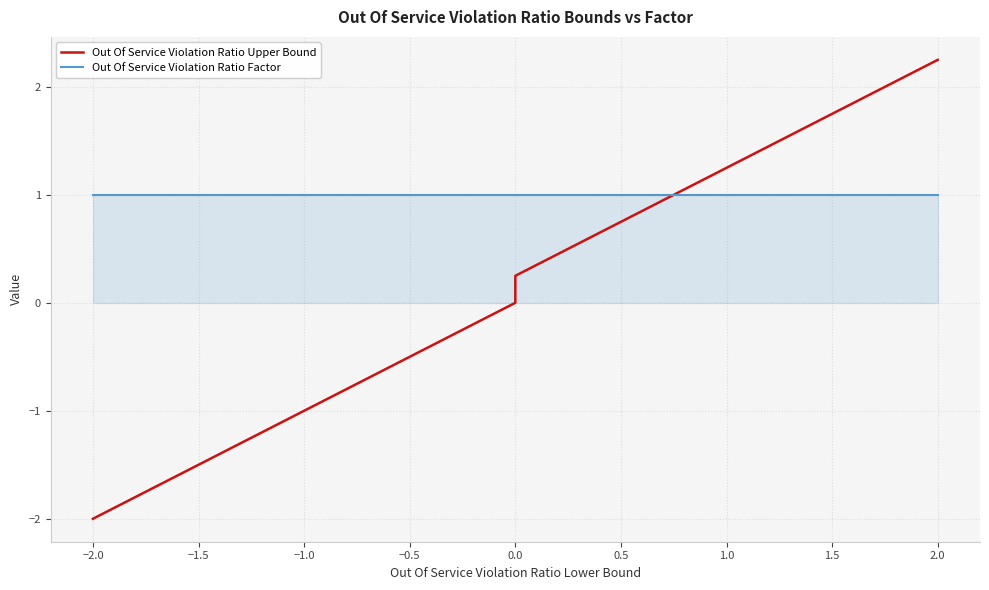

Rank the series by their maximum value, from lowest to highest.

Out Of Service Violation Ratio Factor, Out Of Service Violation Ratio Upper Bound